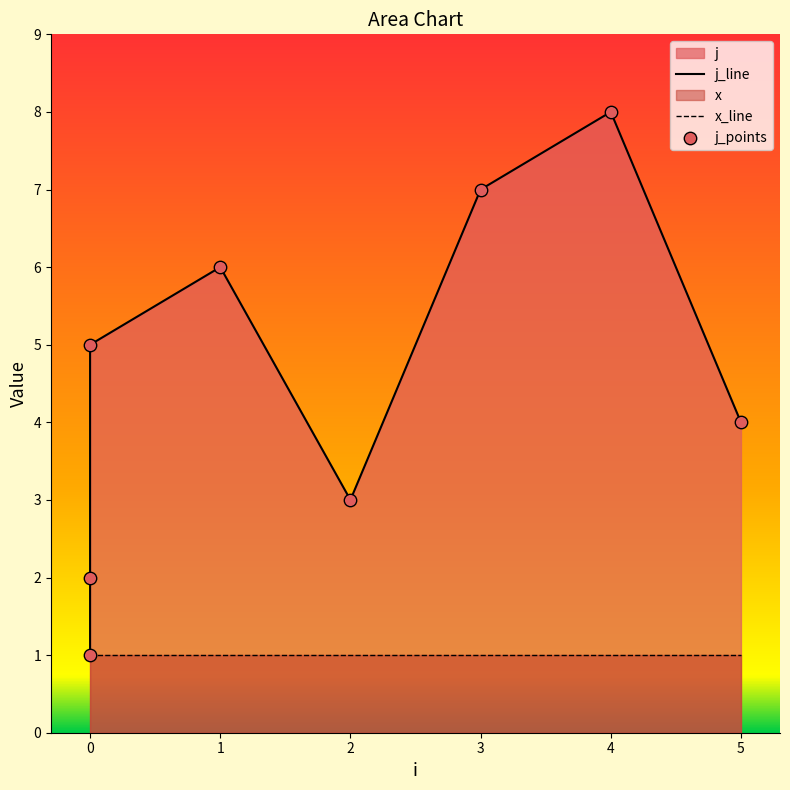

At how many categories does at least one series exceed 1?

7